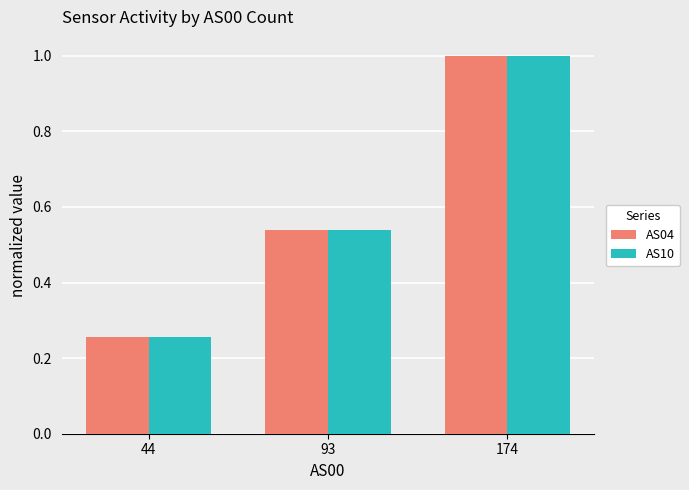

How many series are shown in this chart?

2